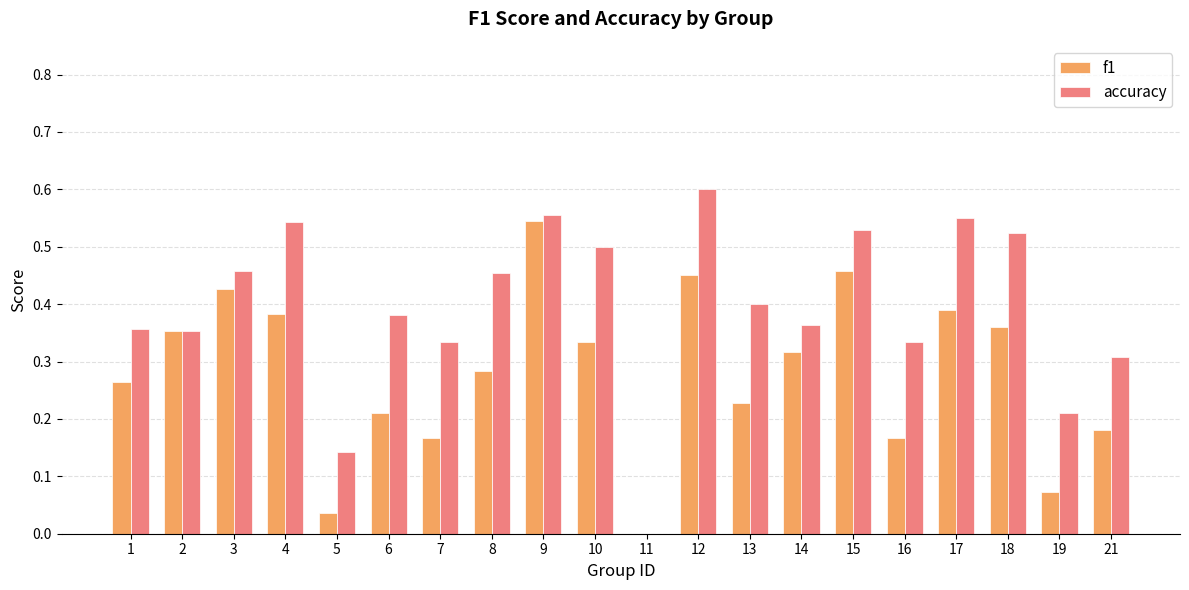

The value of accuracy at 8 is 0.1. True or false?

False